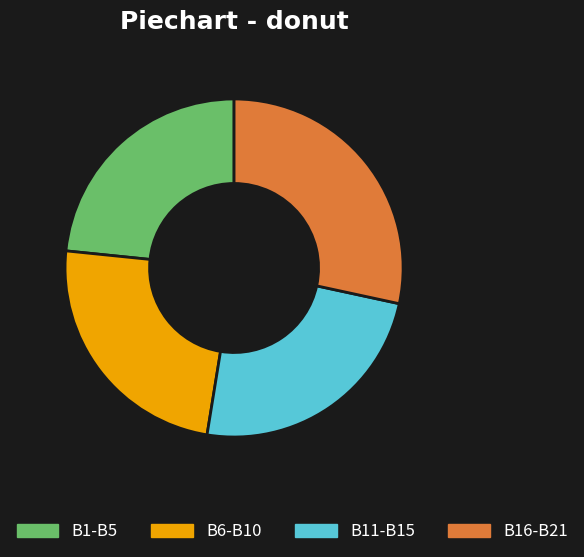

The B6-B10 slice represents 11% of the pie. True or false?

False